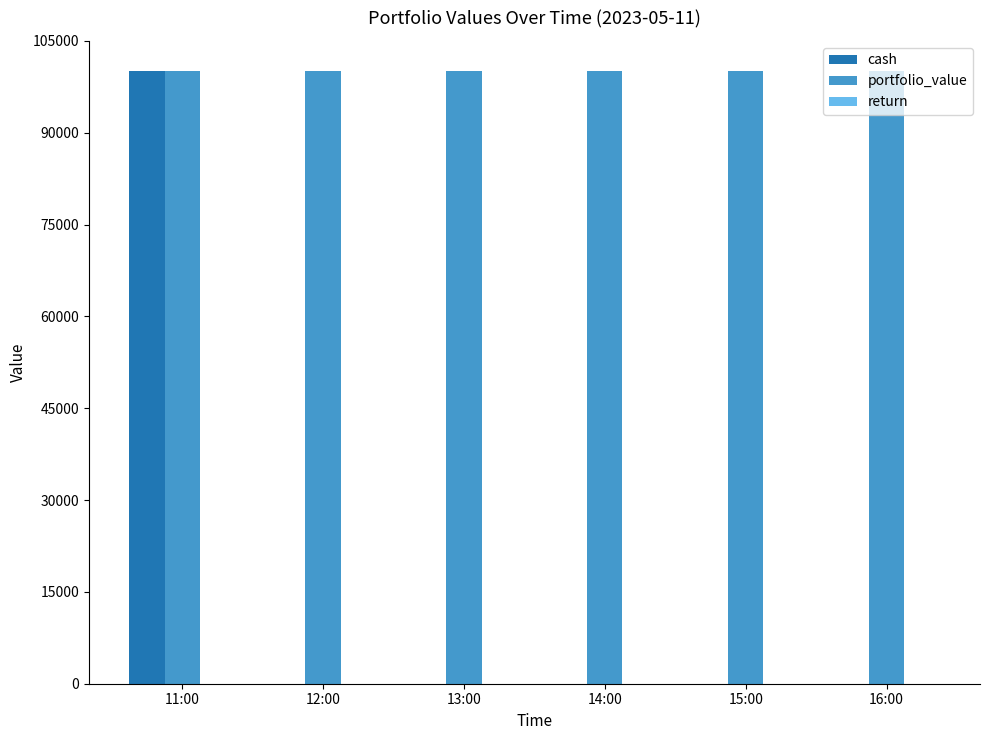

What is the maximum value for portfolio_value?

100000.0